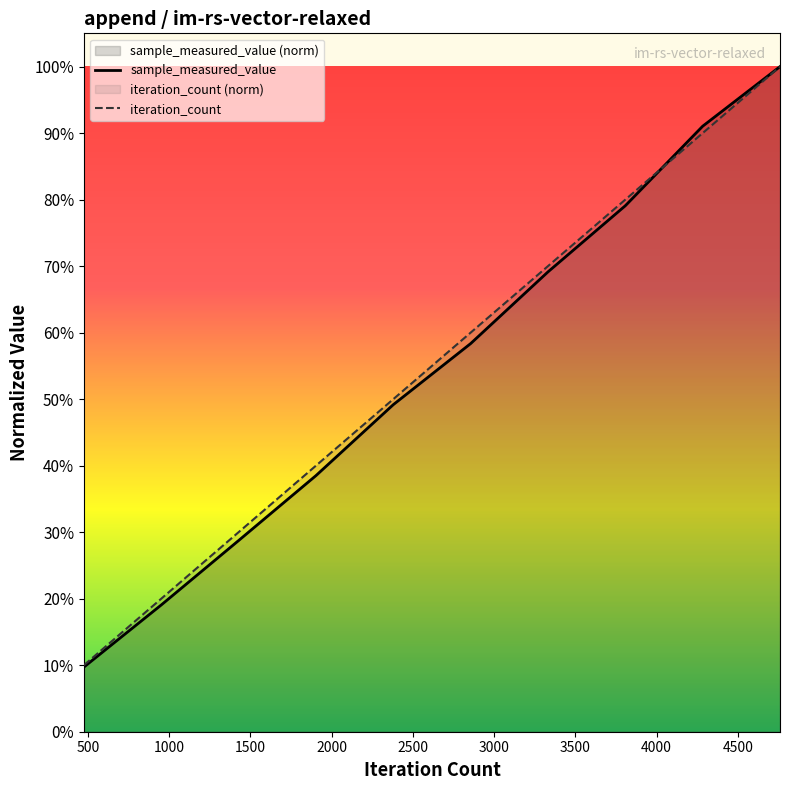

True or false: sample_measured_value and iteration_count intersect in this chart.

True